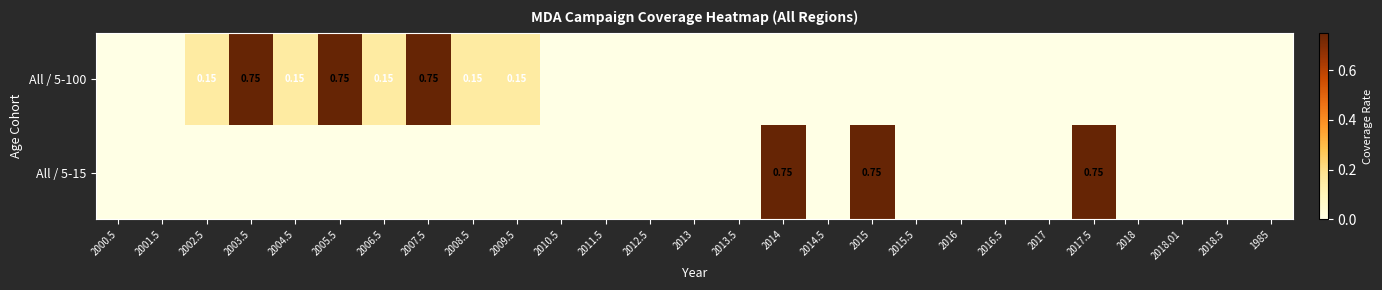

What is the average value of the All / 5-15 series?

0.1